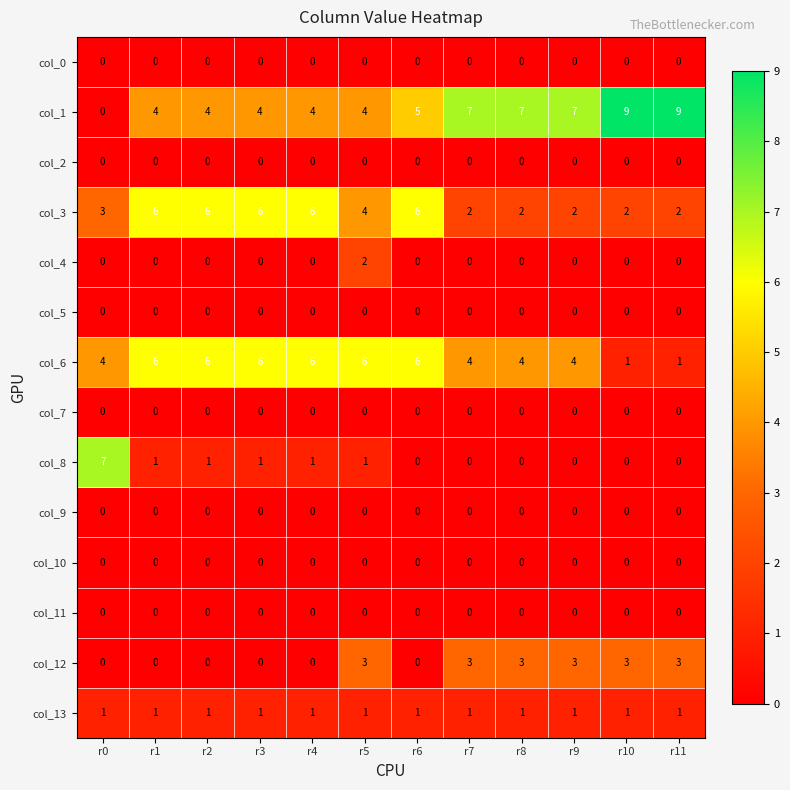

Between r1 and r8, which series saw the biggest shift?

col_3